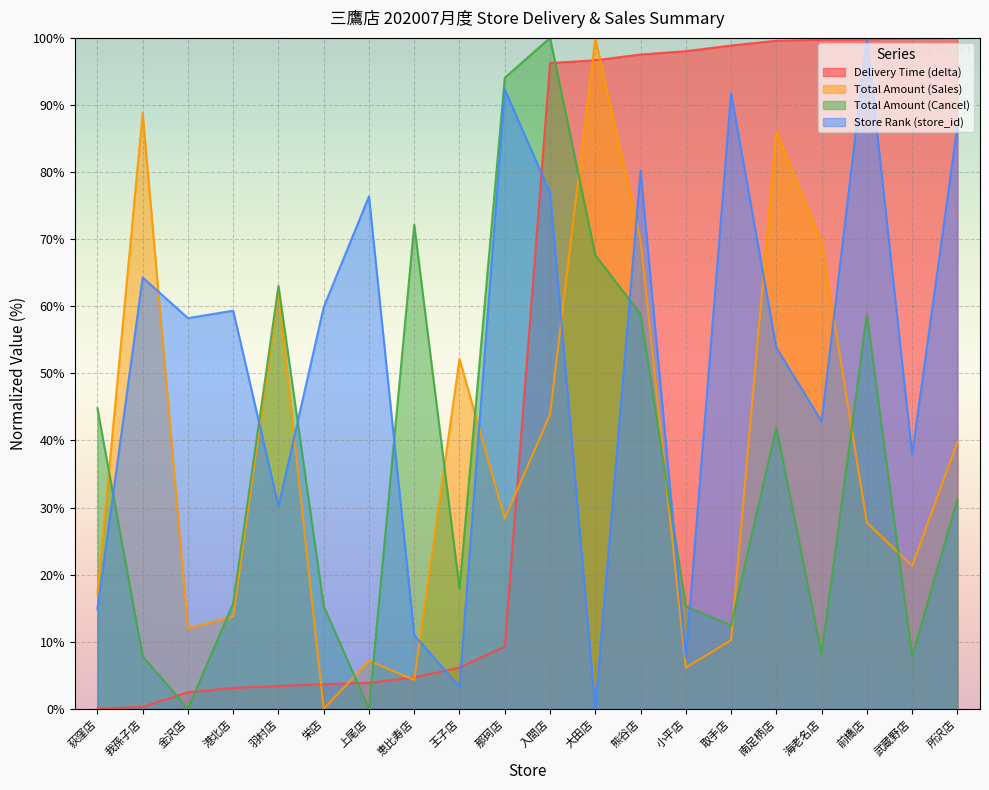

True or false: Total Amount (Sales) and Delivery Time (delta) intersect in this chart.

True